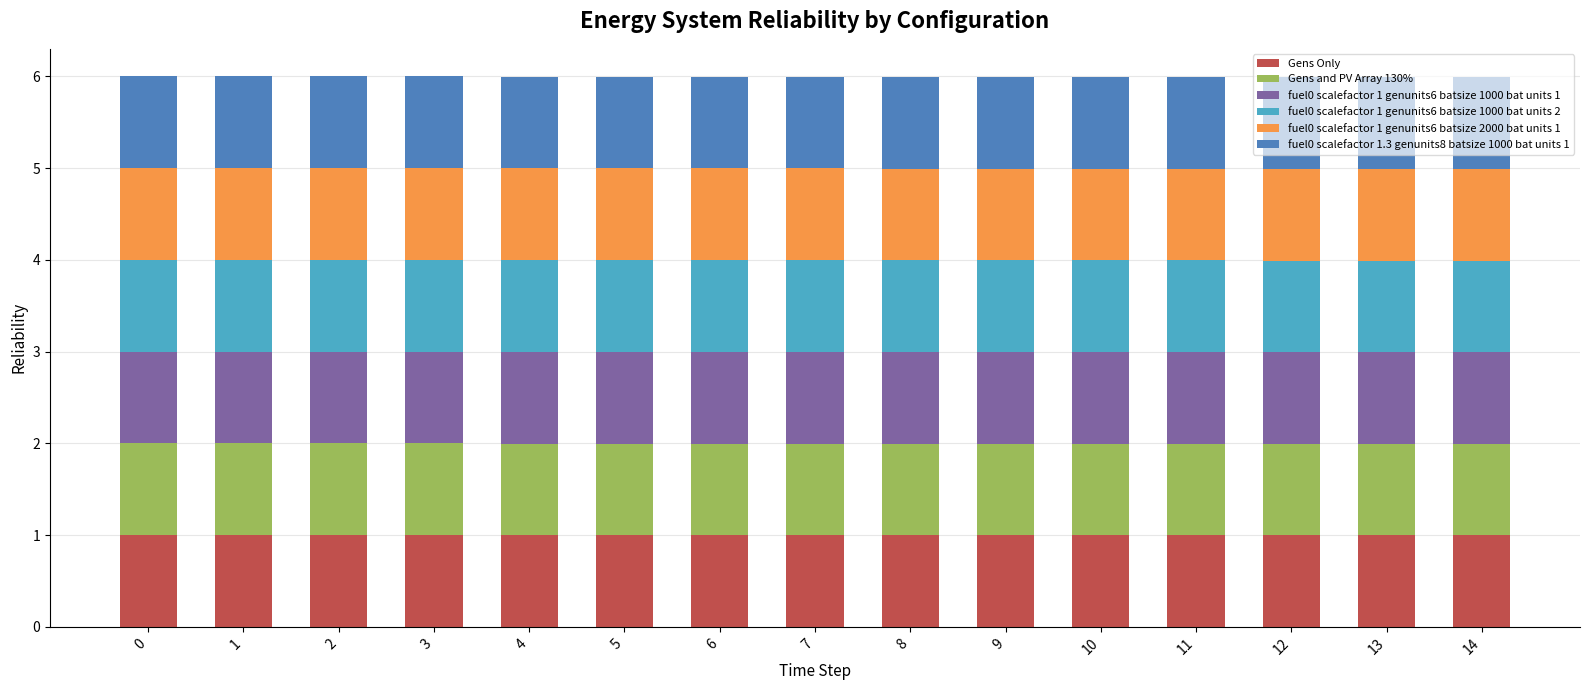

How many data points does each series have?

15